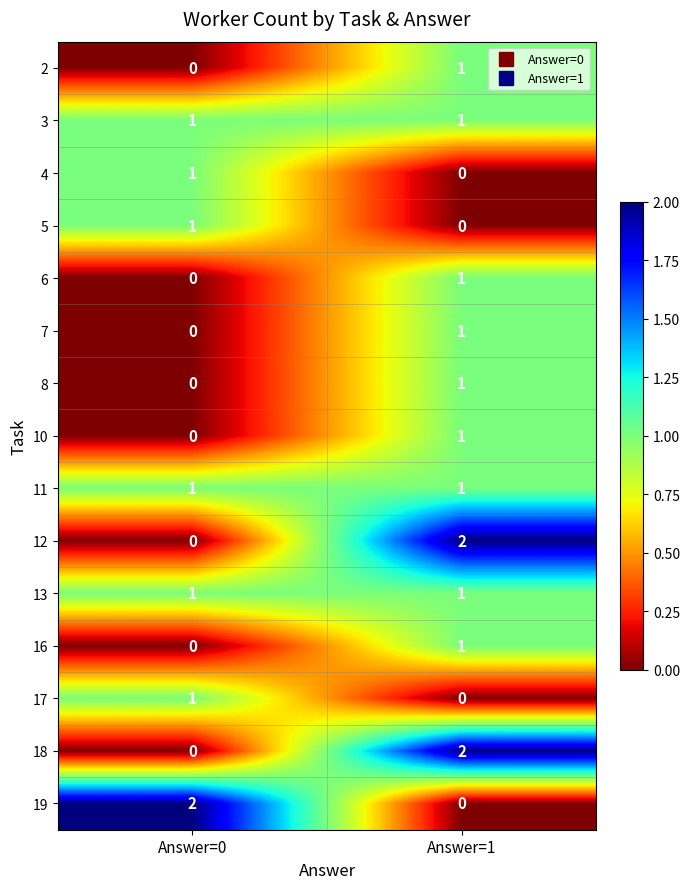

Rank the categories by 16 value from lowest to highest.

Answer=0, Answer=1